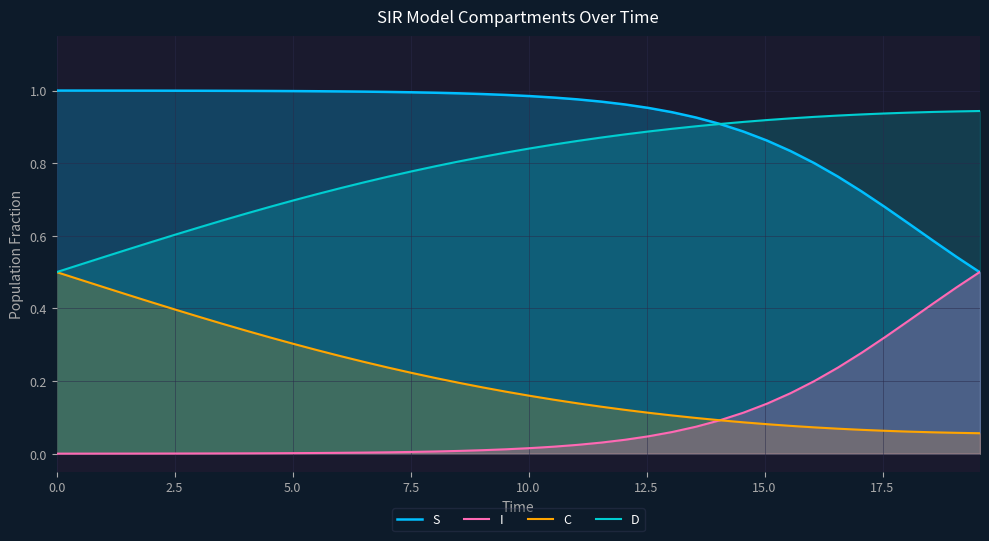

True or false: D and I intersect in this chart.

False